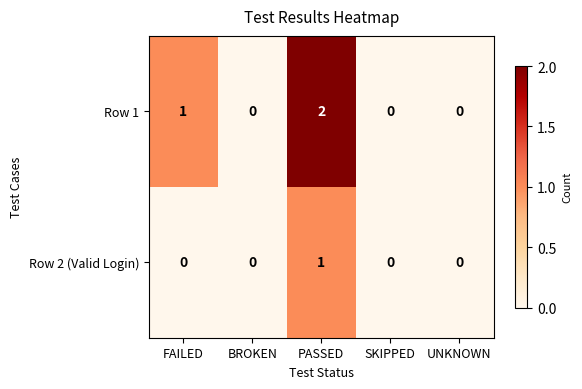

How many data points does each series have?

5